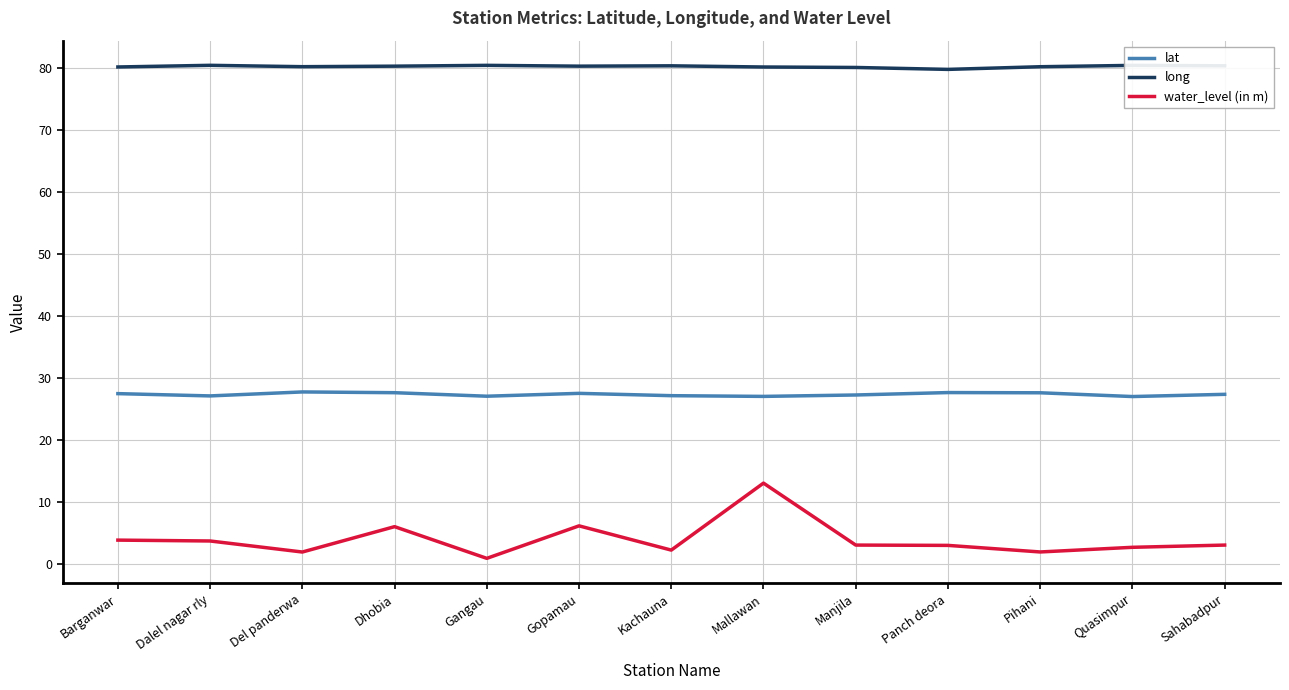

What value does the long series have at Barganwar?

80.2